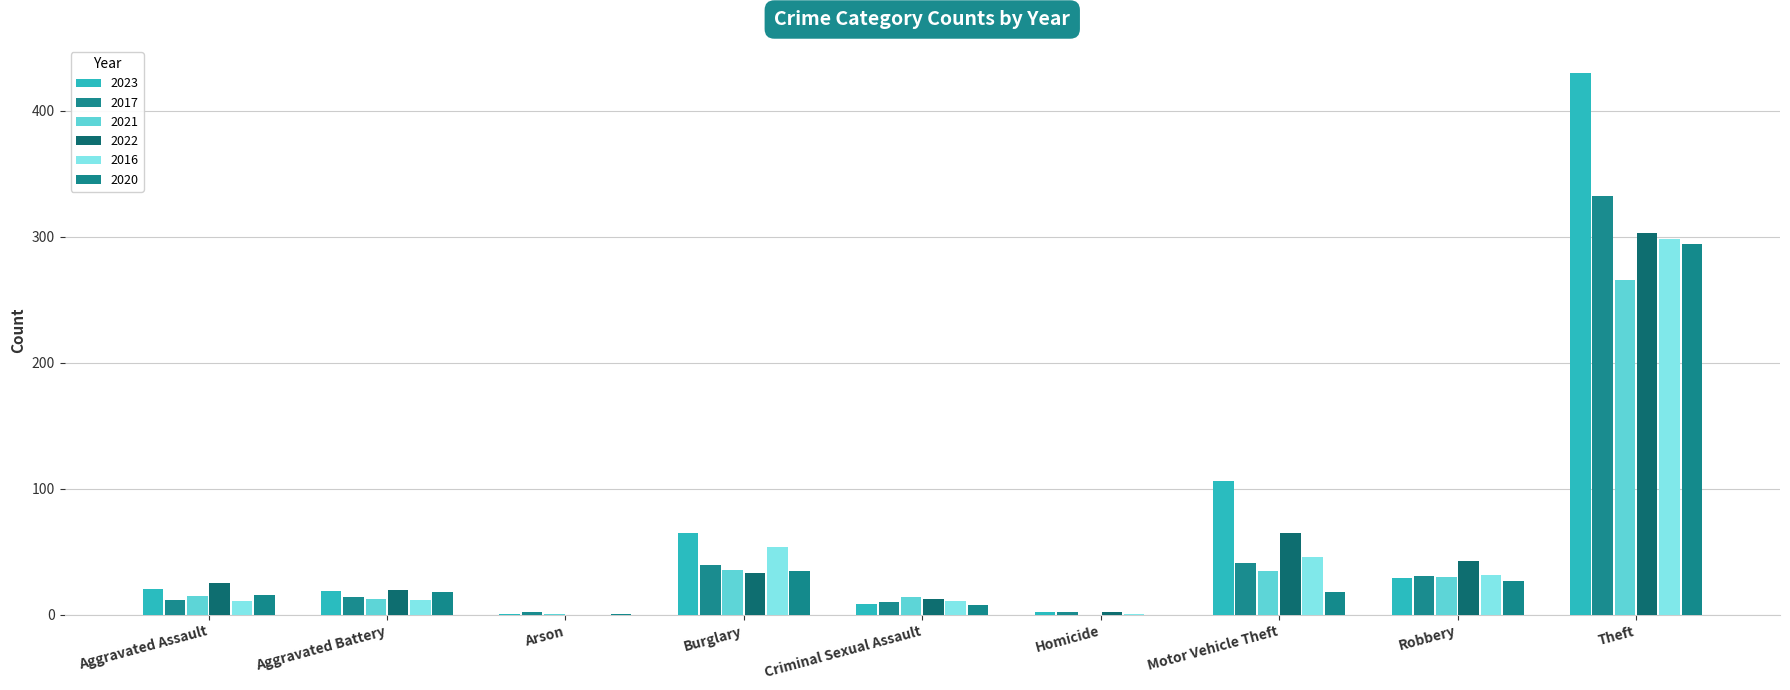

What is the total value across all series at Motor Vehicle Theft?

311